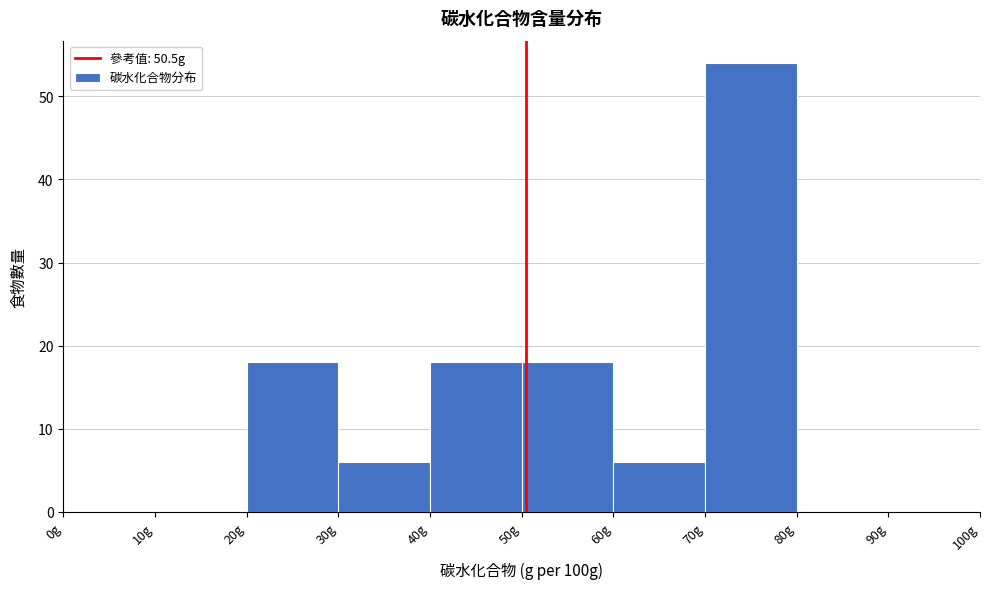

Over which range of the x-axis is the bar tallest?

70 to 80